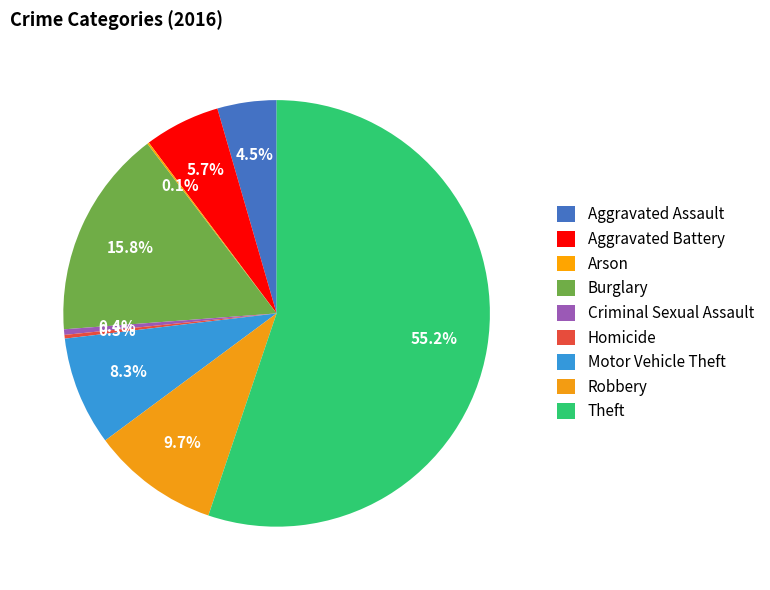

What is the ratio of the value at Aggravated Battery to the value at Motor Vehicle Theft?

0.7